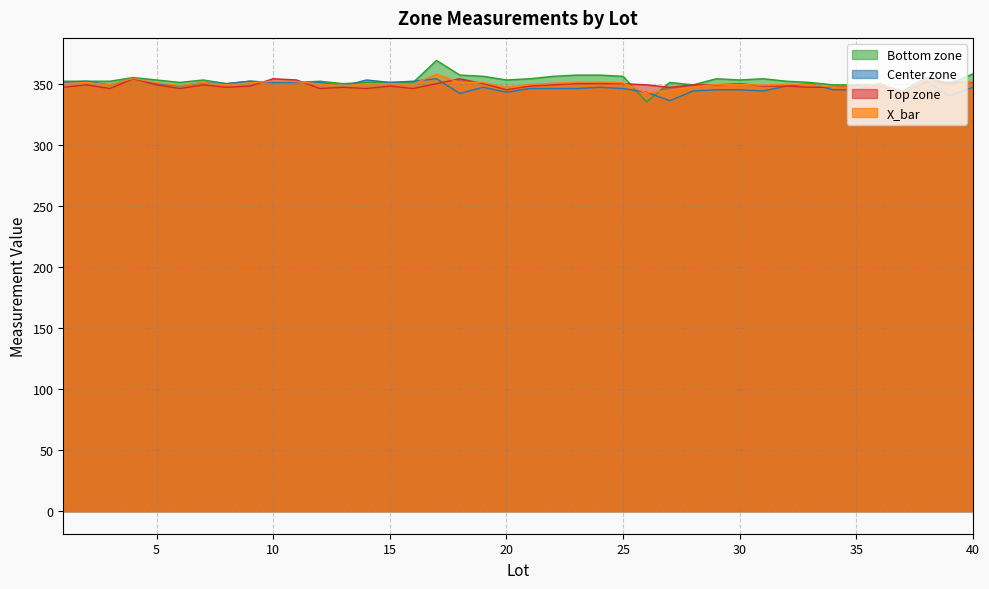

At which label is Bottom zone closest to 352?

1